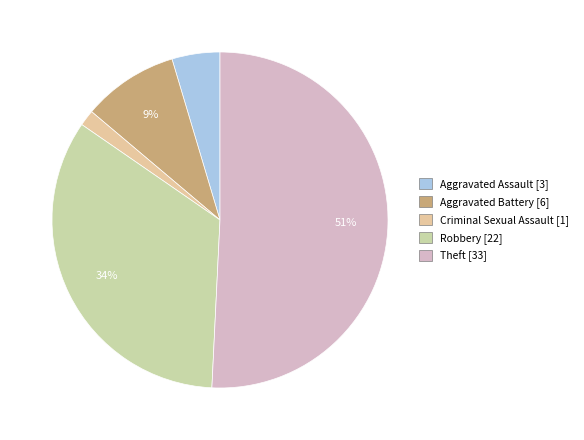

How many slices are in this pie chart?

5